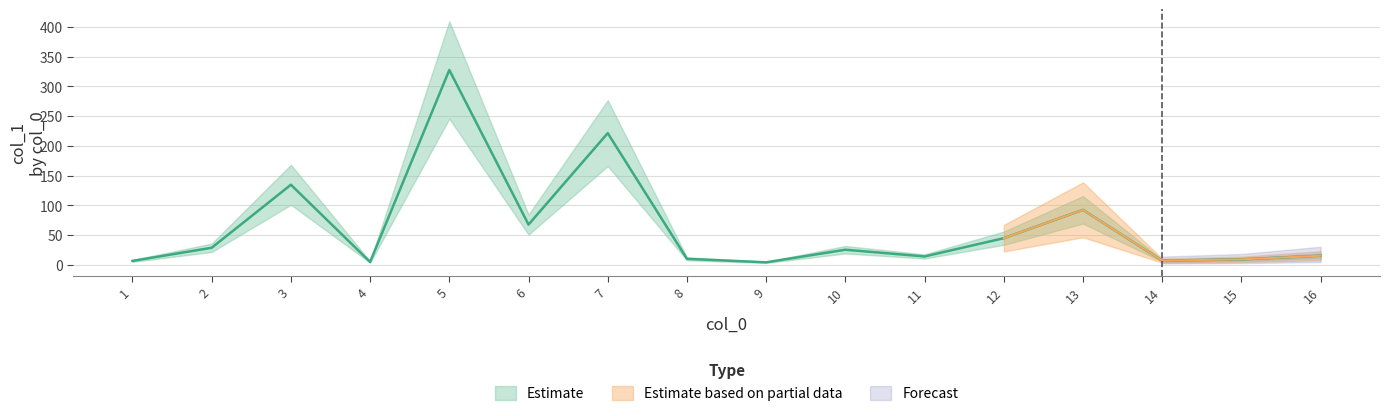

Which has a higher value, 4 or 11?

11